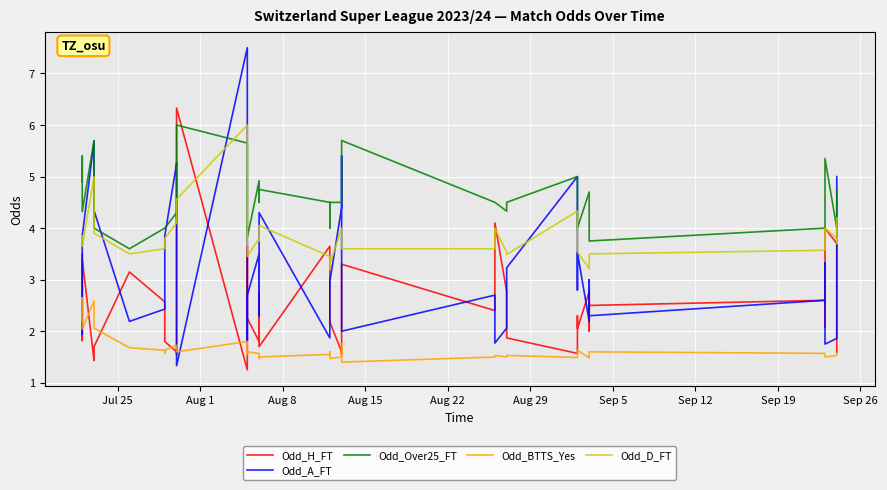

How many times do Odd_D_FT and Odd_Over25_FT cross each other?

4